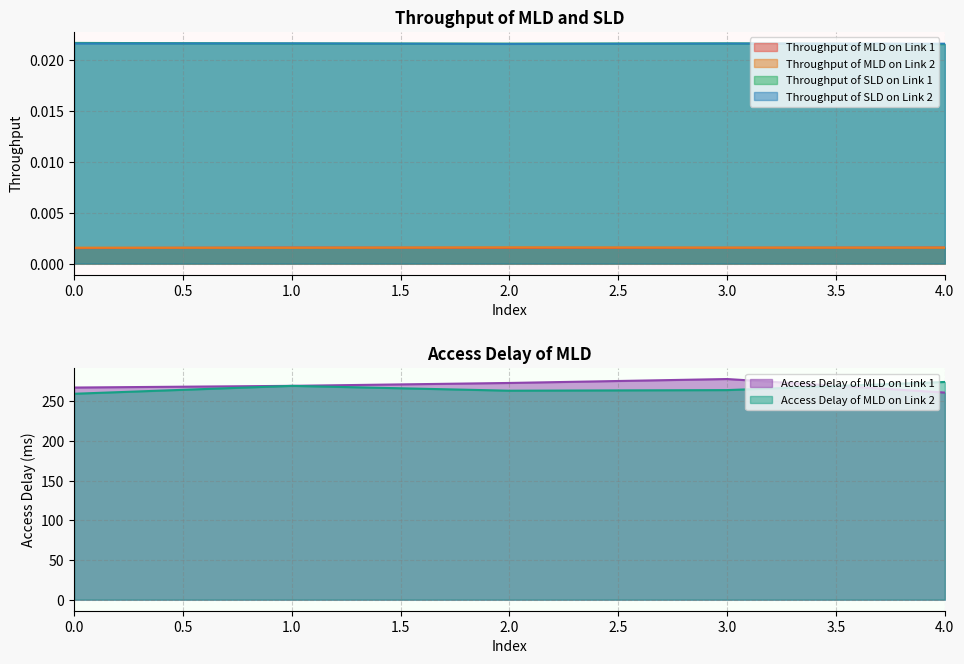

What is the sum of all Throughput of SLD on Link 1 values?

0.1